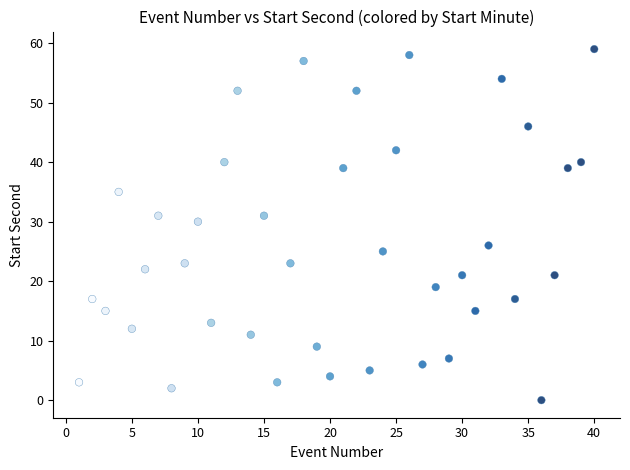

What is the range of Y values (max minus min)?

59